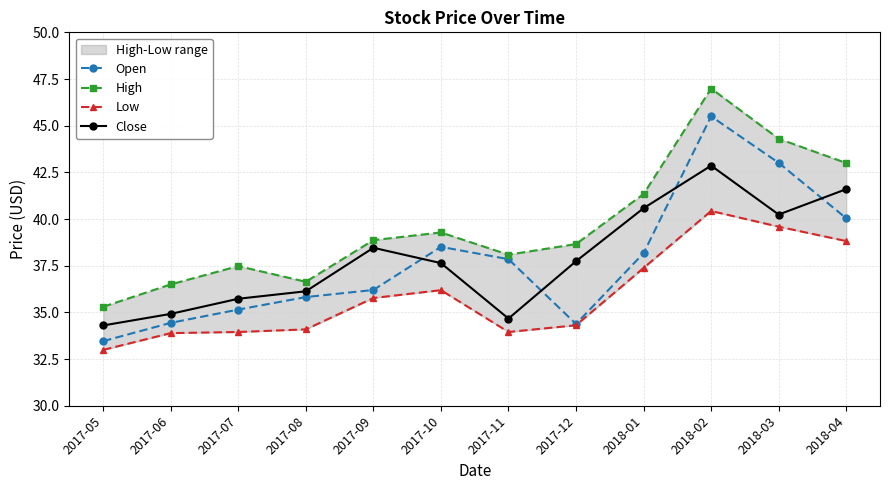

What is the lowest value of the Open series?

33.5